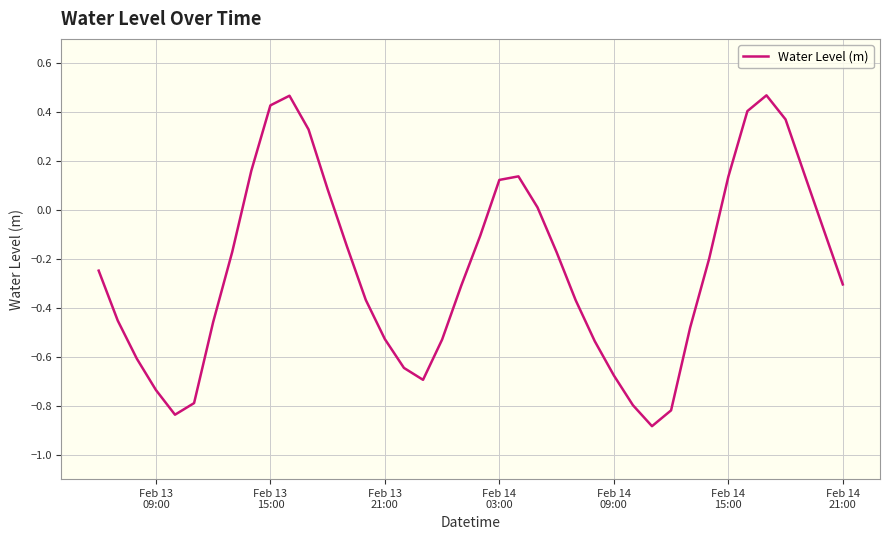

What is the minimum value shown in the chart?

-0.9